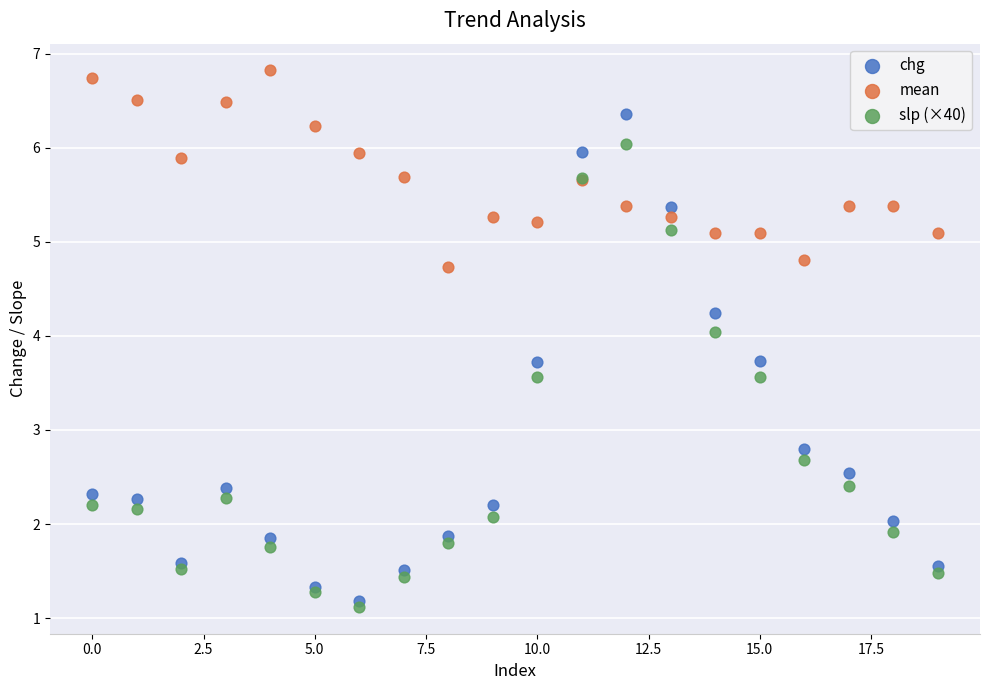

In the slp (×40) series, what Y value is closest to 3?

2.7